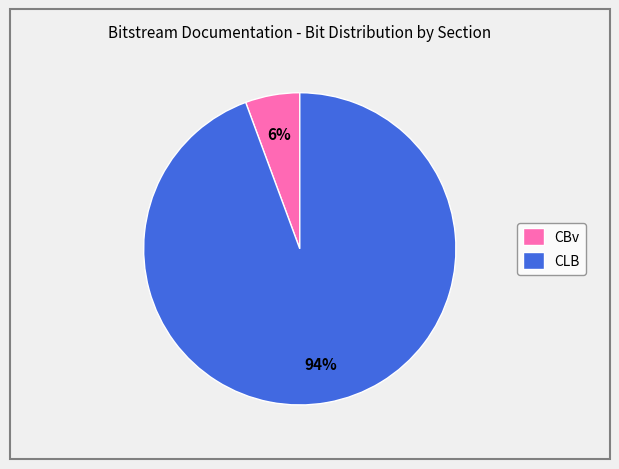

What is the majority slice?

CLB